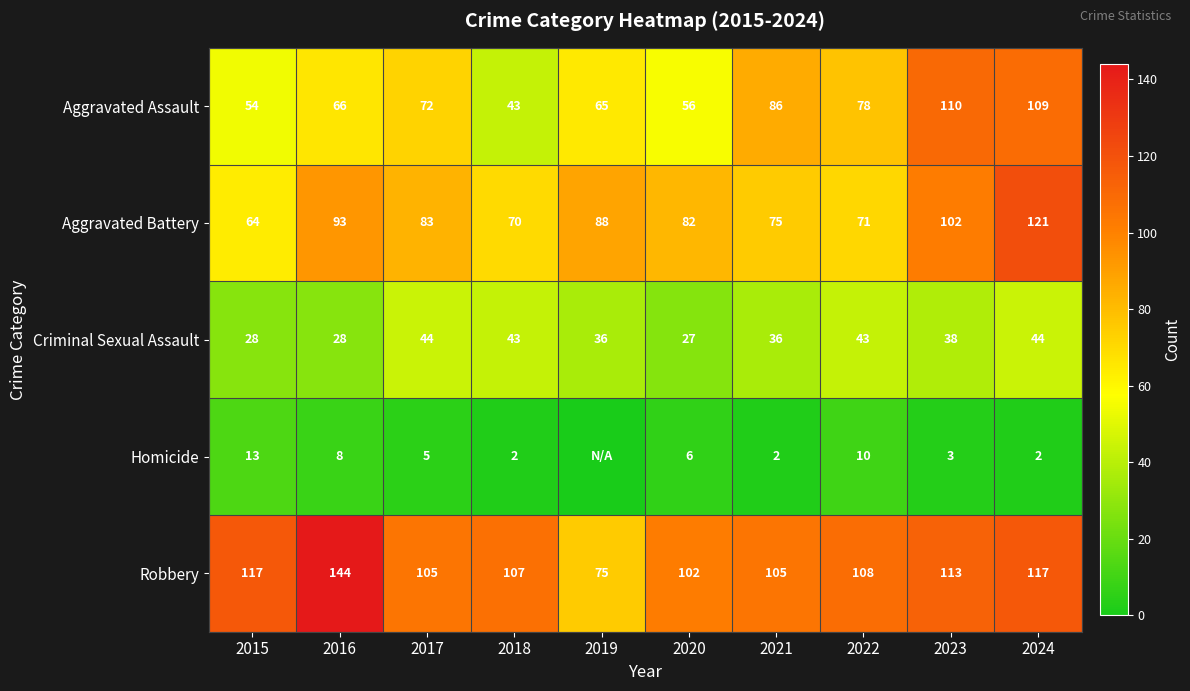

Which category has the highest value across all series?

2016